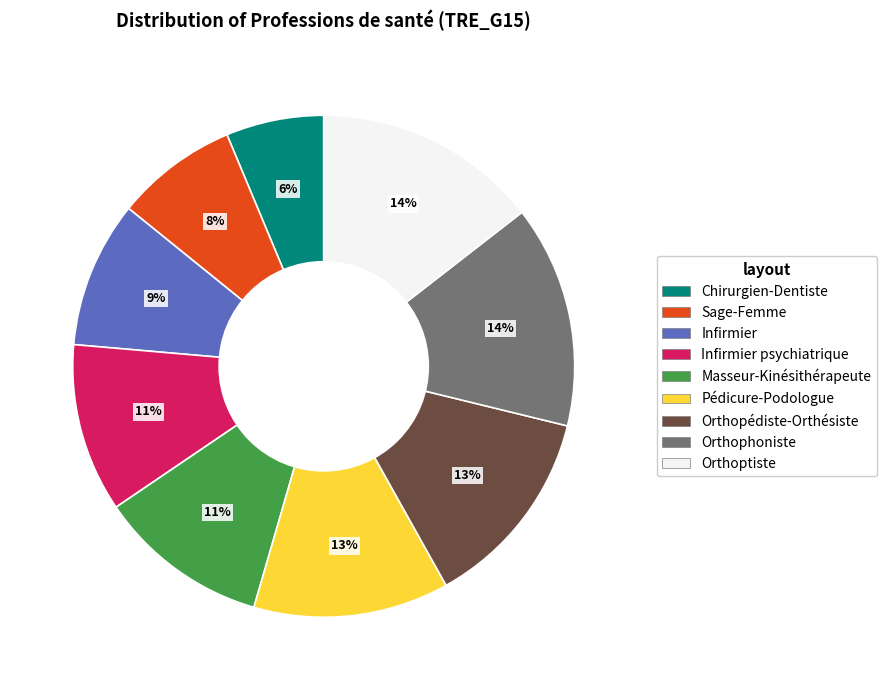

Count the number of slices in the pie.

9